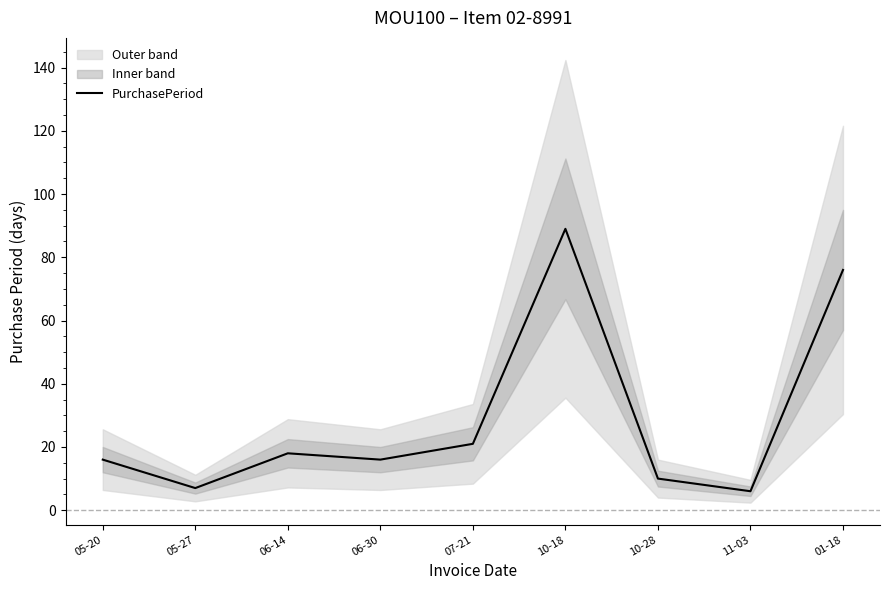

Rank the categories by value from lowest to highest.

11-03, 05-27, 10-28, 05-20, 06-30, 06-14, 07-21, 01-18, 10-18